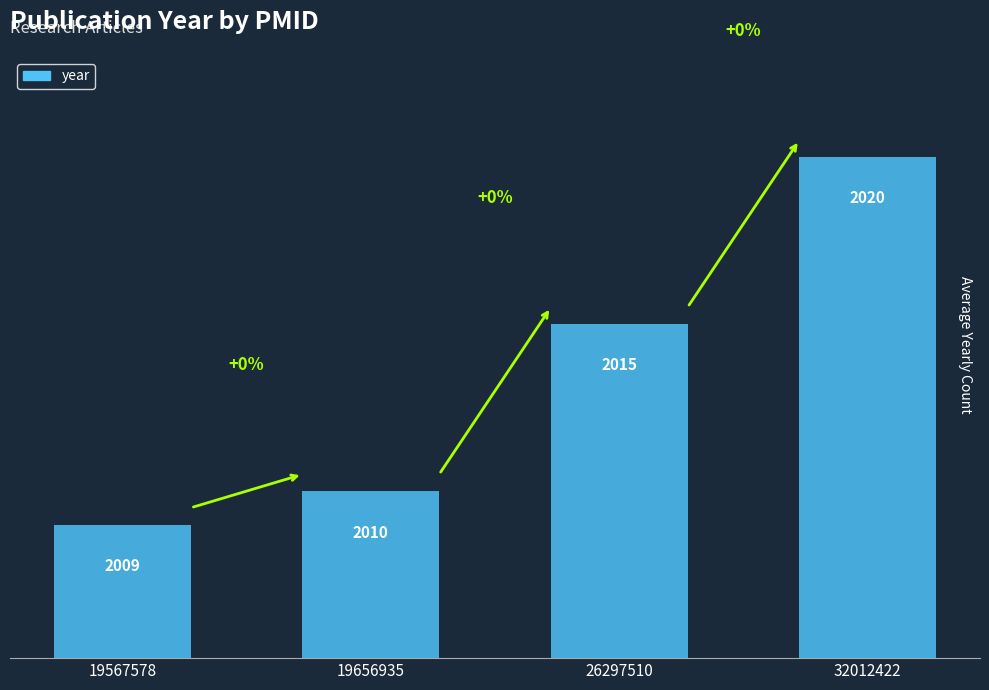

Reading left to right, transcribe all the data shown in this chart.

19567578=2009	19656935=2010	26297510=2015	32012422=2020